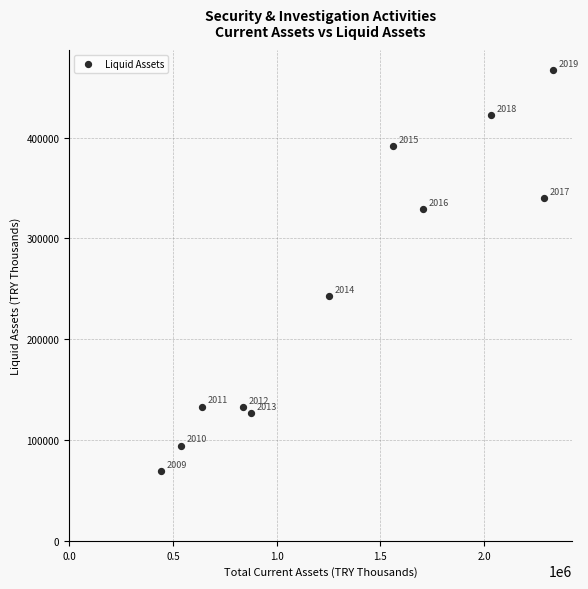

What Y value in the scatter plot is closest to 268095?

242785.1